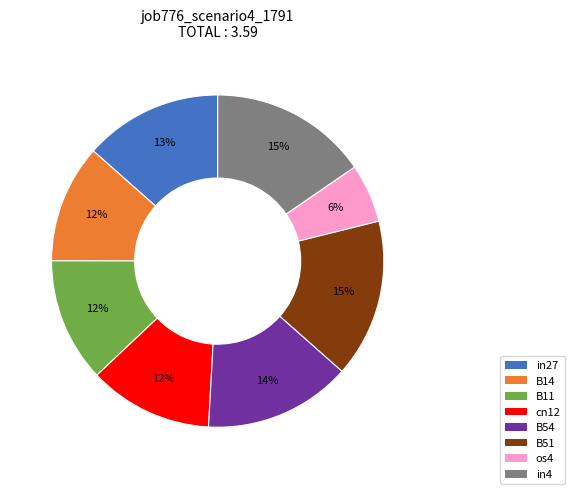

What percentage is the in27 slice, to the nearest percent?

13%